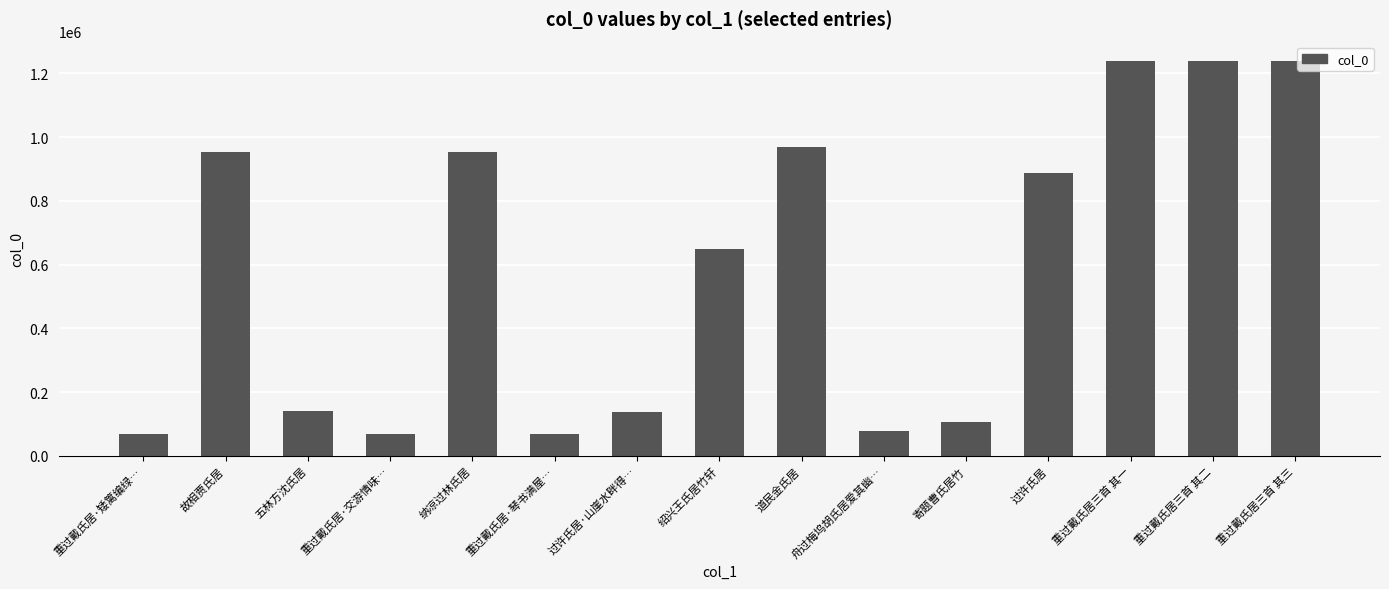

What position from the left is 重过戴氏居三首 其一?

13